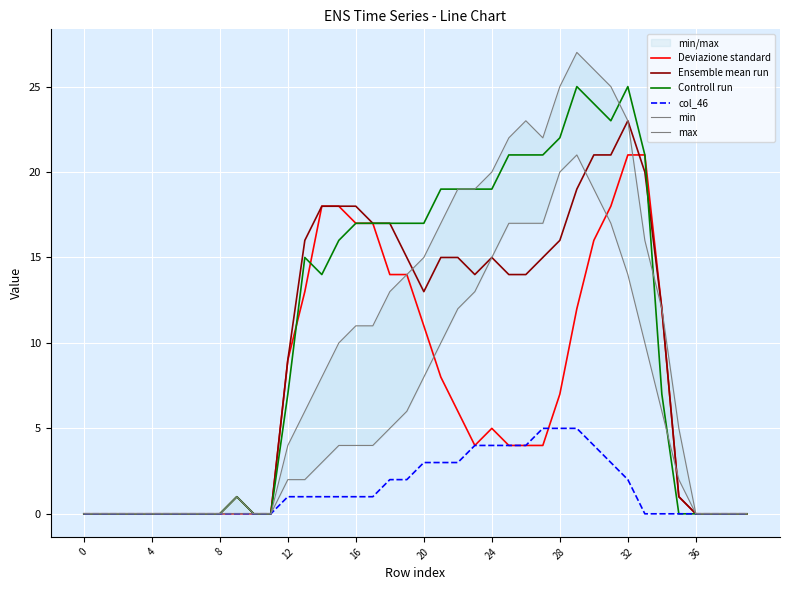

What is the highest value of the Deviazione standard series?

21